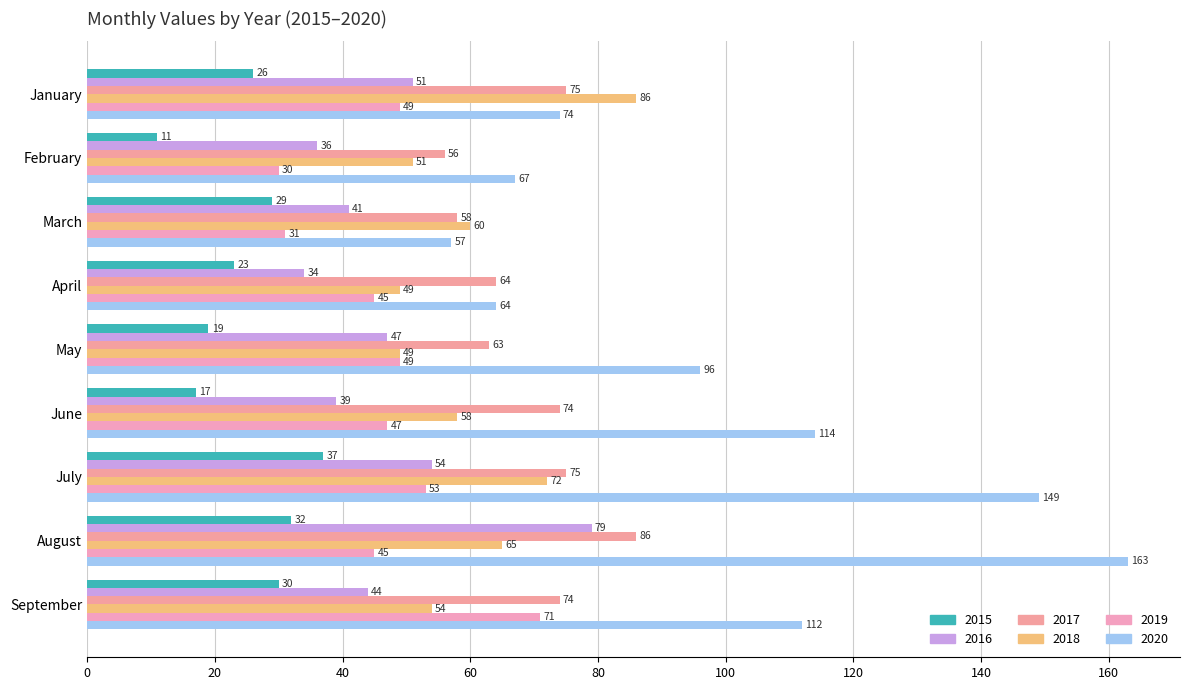

How many values in the 2016 series are below 44?

4